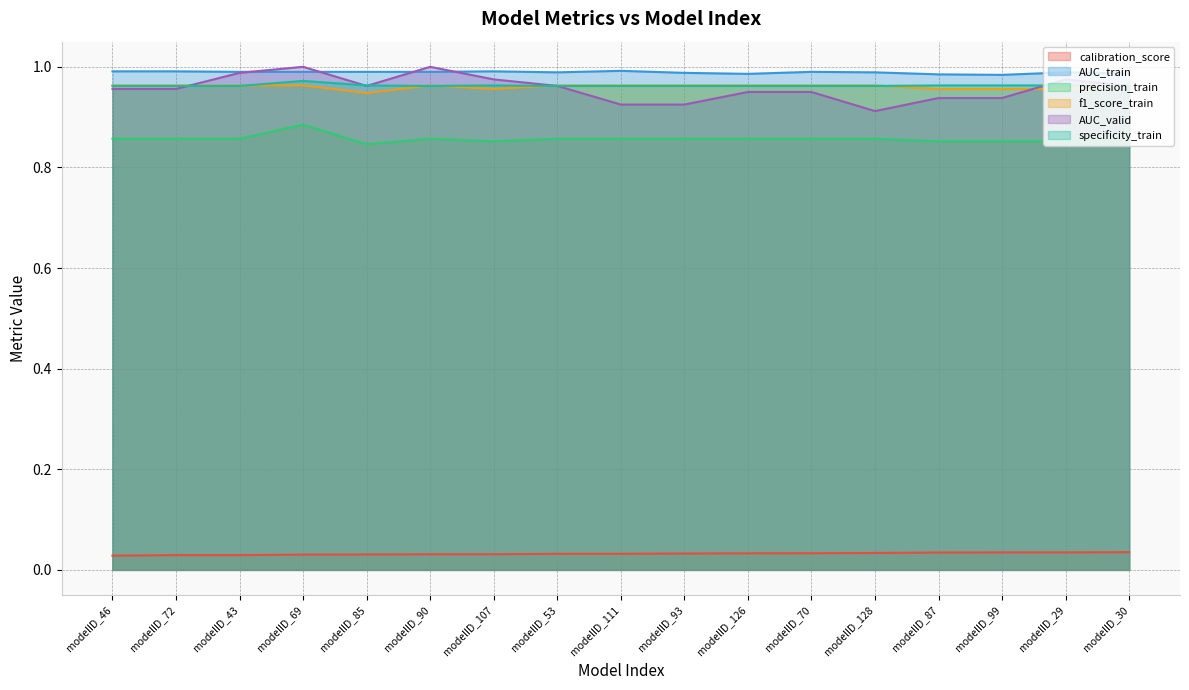

What is the value of the precision_train point at the 9th from the left?

0.9